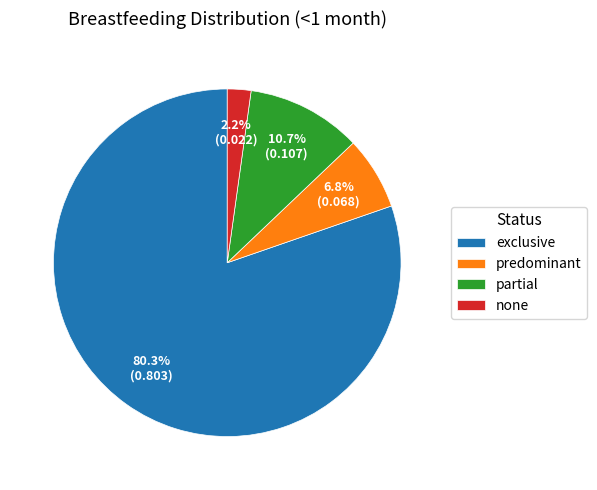

Which slice is the smallest?

none